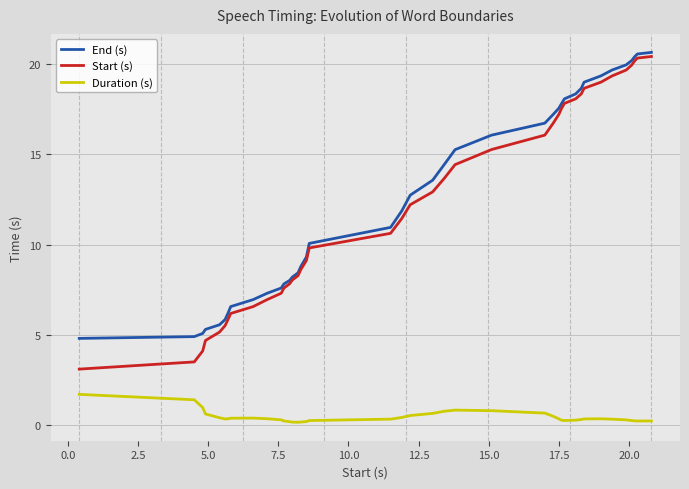

How many lines are shown in the chart?

3